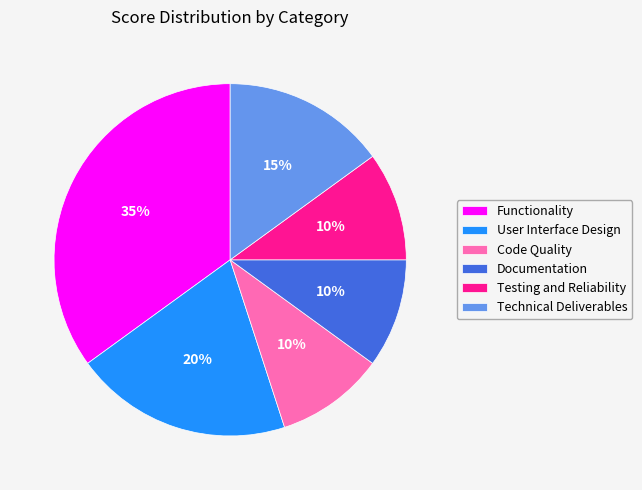

Is there any slice that represents more than half of the pie?

No